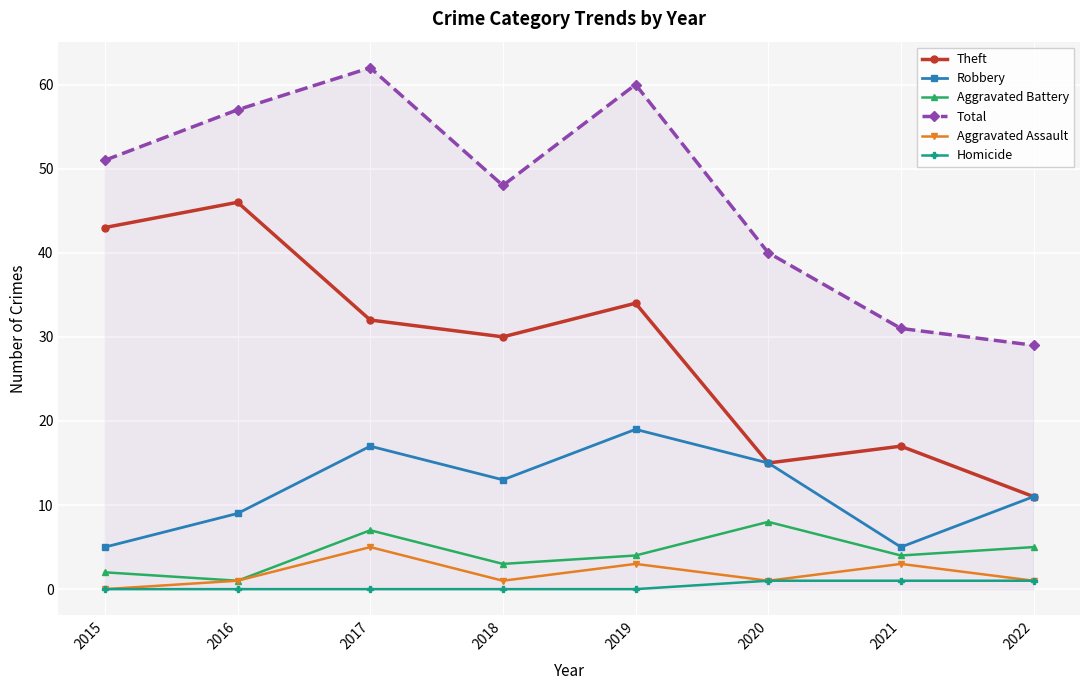

Which series has the largest range (max minus min)?

Theft